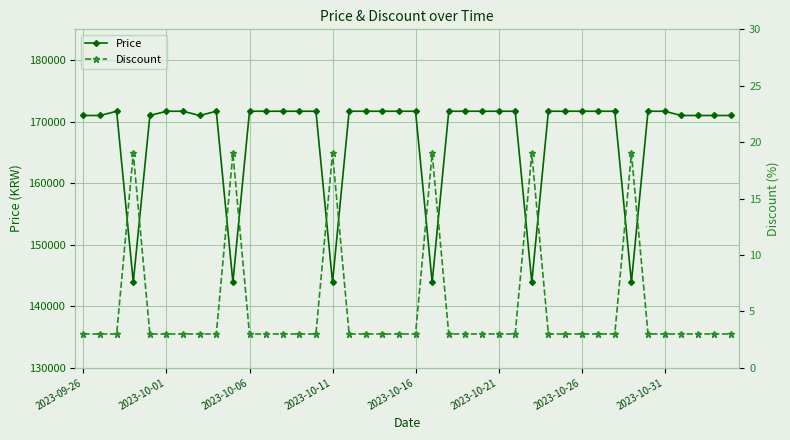

Which label corresponds to the smallest value in the chart?

2023-09-26